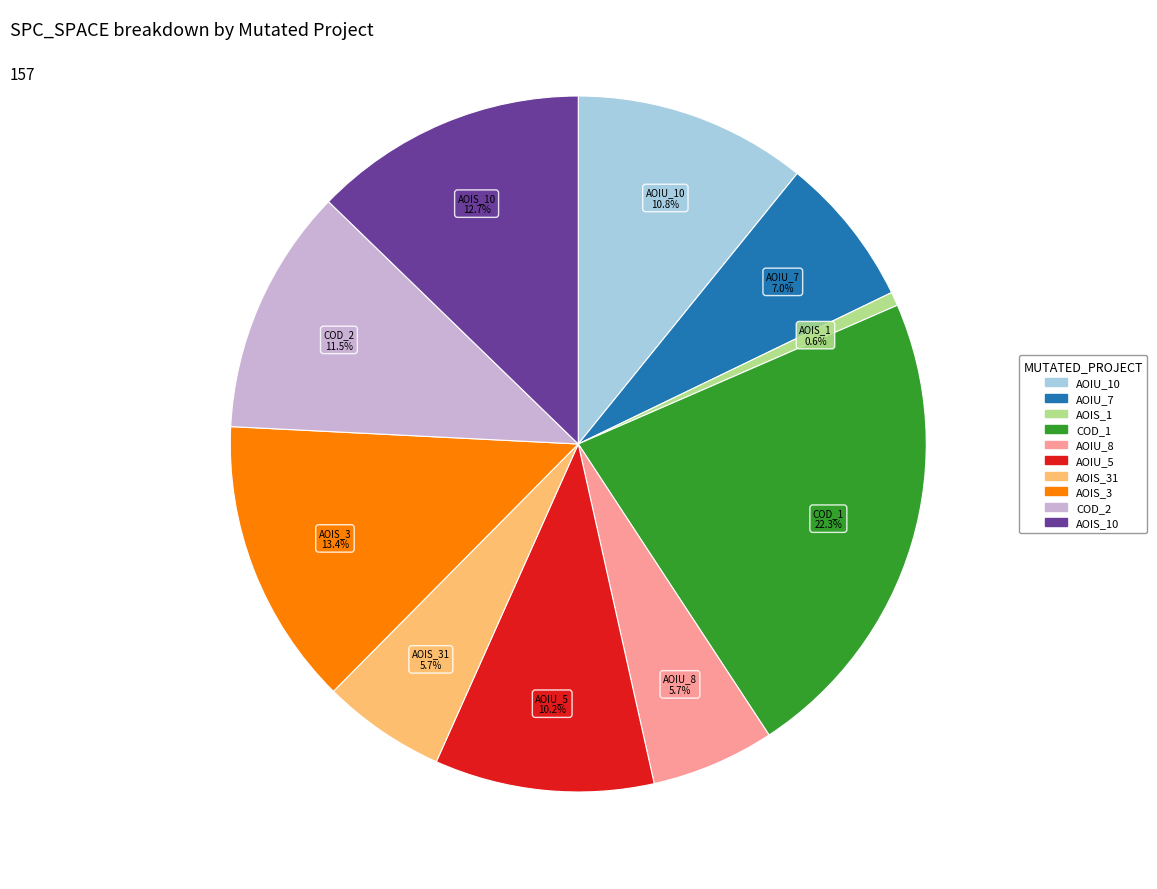

Is there a majority slice in this chart?

No